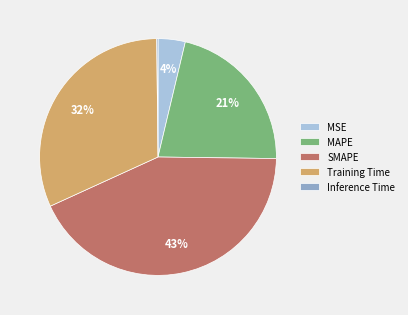

Which slice is the largest?

SMAPE